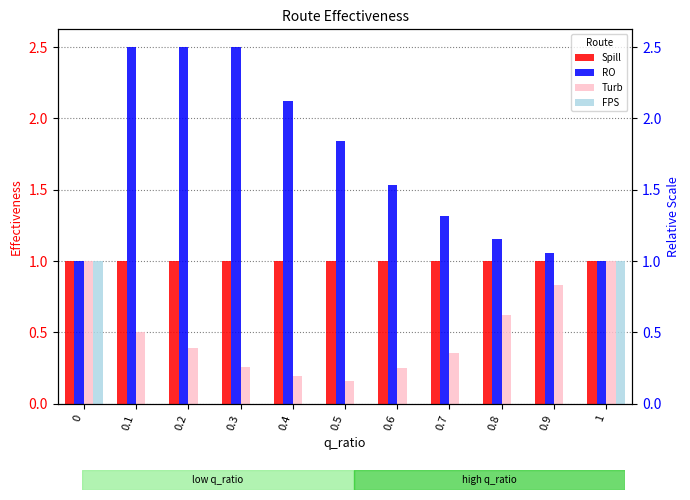

What is the average value of the RO series?

1.7